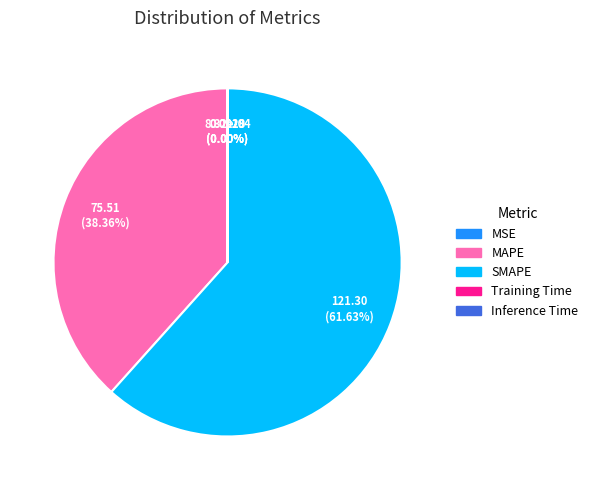

Does any single category account for the majority?

Yes